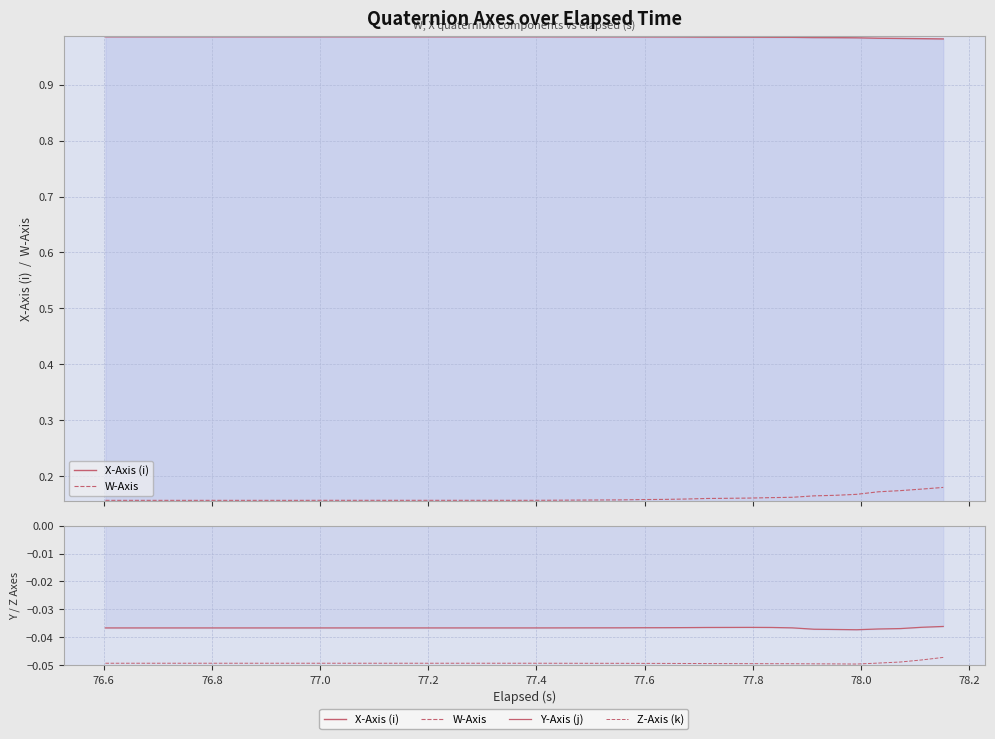

True or false: Y-Axis (j) and Z-Axis (k) intersect in this chart.

False